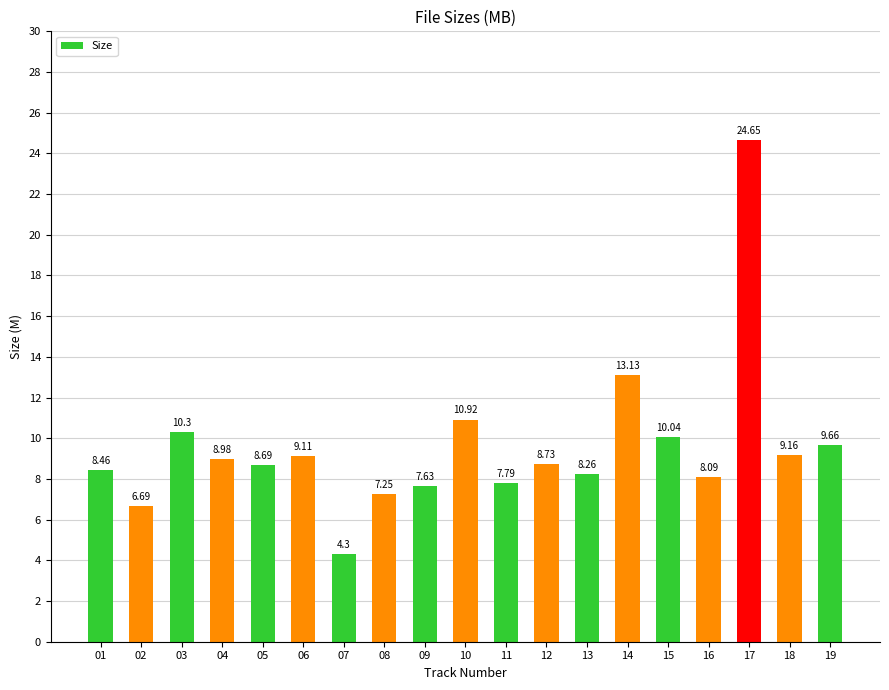

How many bars are there in total?

19